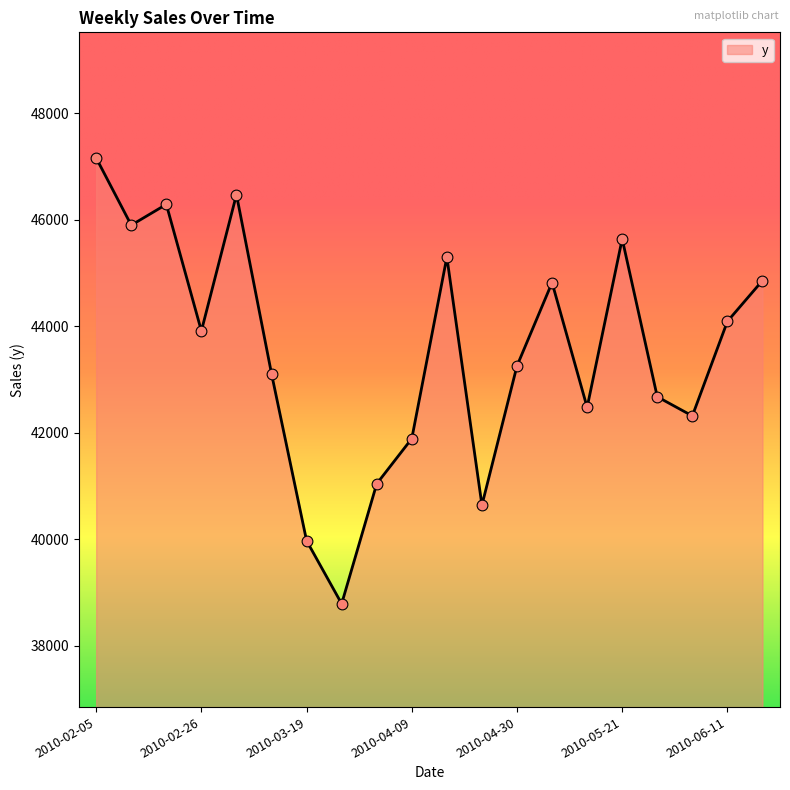

What is the greatest value displayed?

47158.2